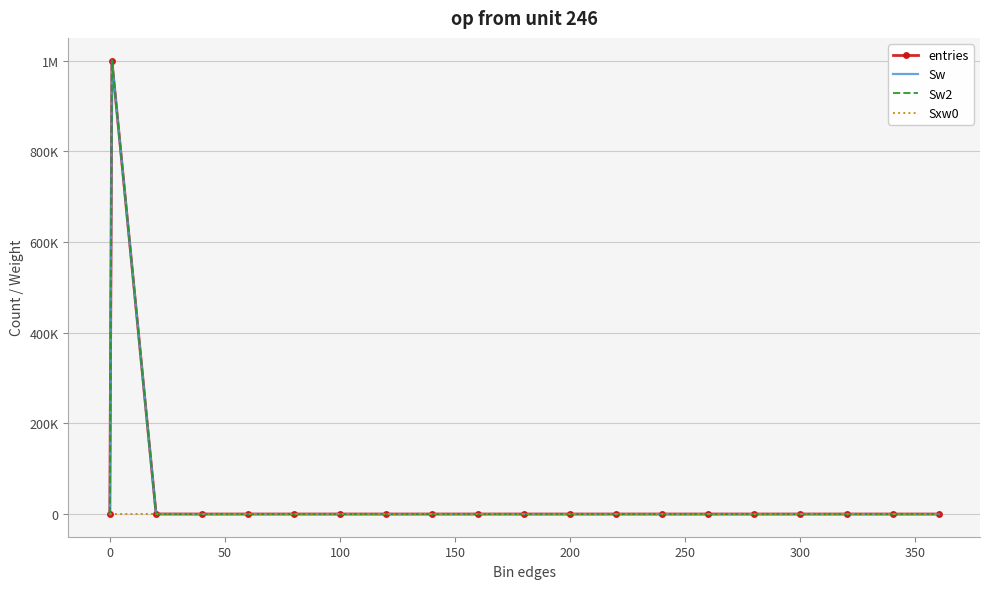

How many data points in Sw2 are above 0?

3